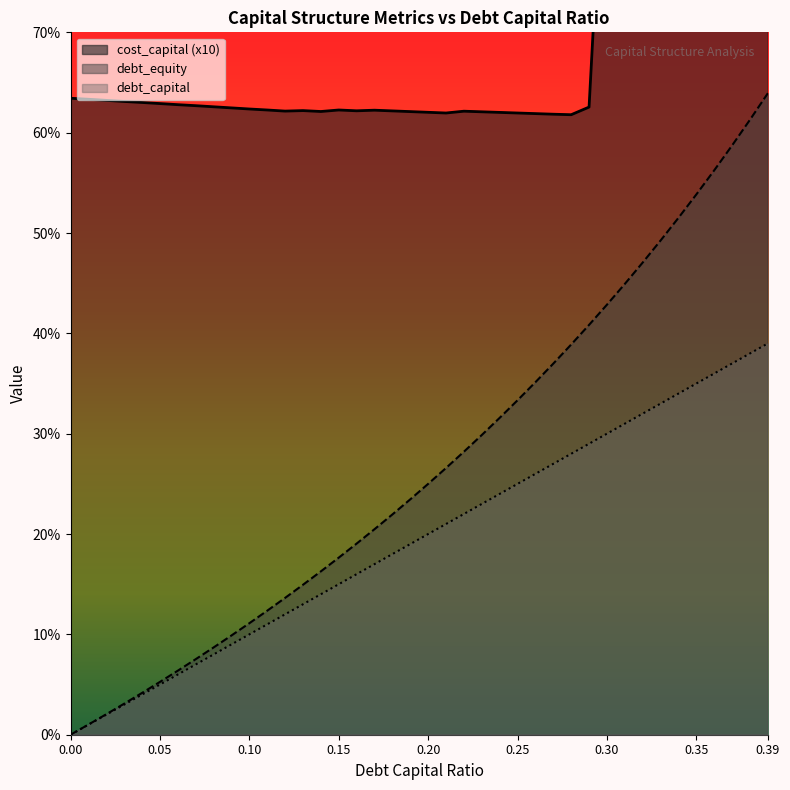

Which series has the largest range (max minus min)?

debt_equity